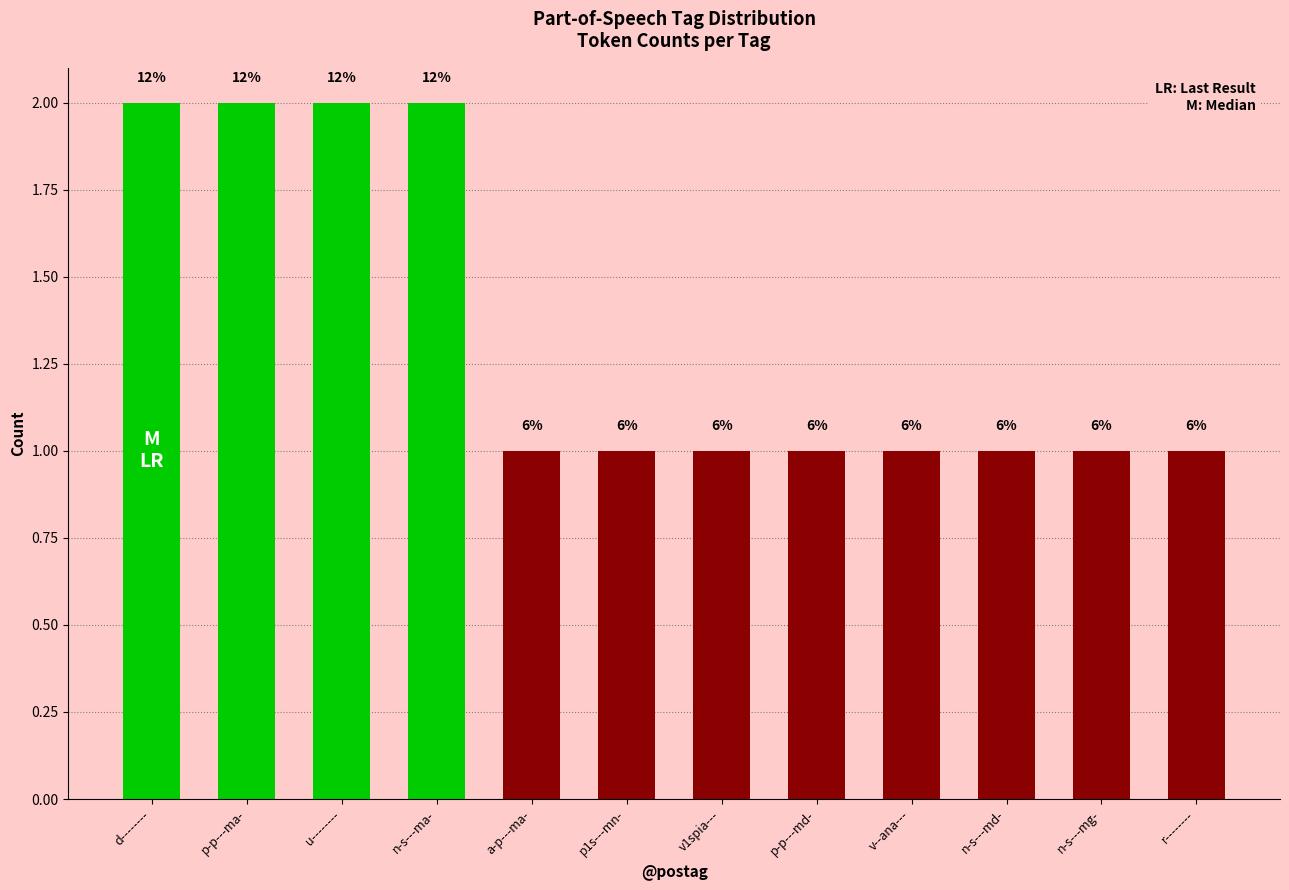

How many bars are there in total?

12